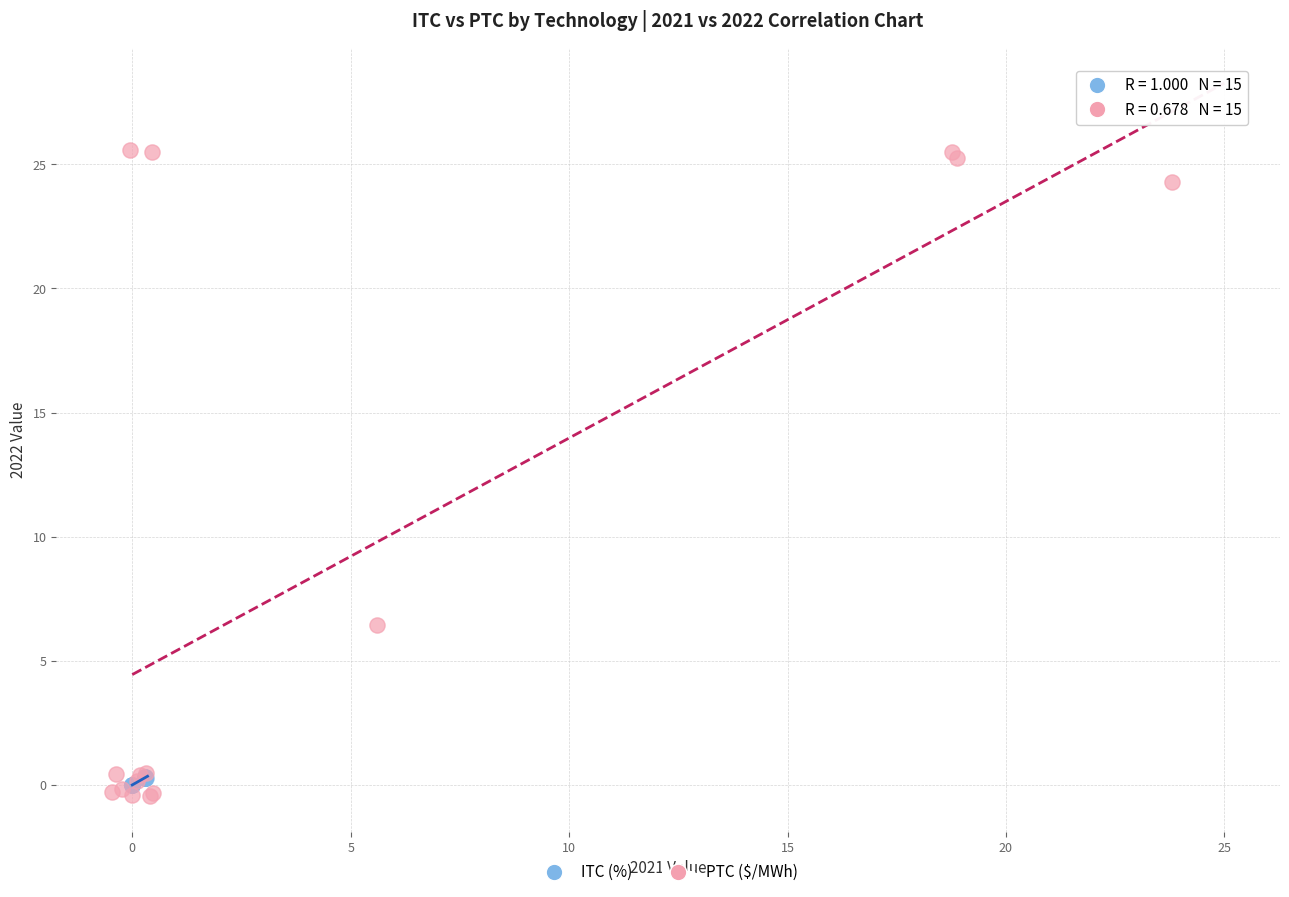

What are all the series names shown in the legend?

ITC (%), PTC ($/MWh)